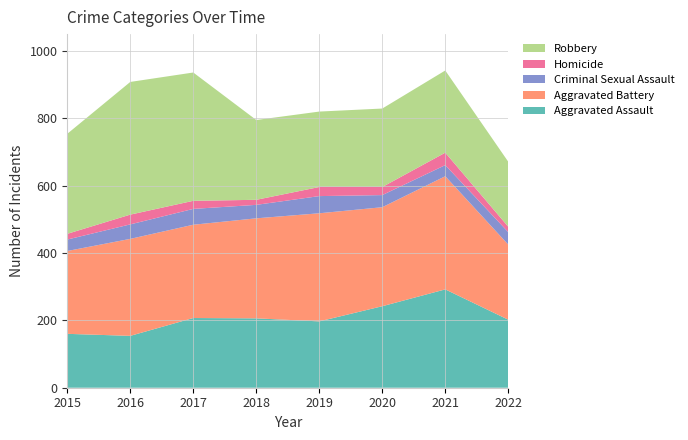

Reading right to left, list all the values displayed in this chart.

Aggravated Assault: 202	292	242	197	206	207	154	160
Aggravated Battery: 223	336	294	321	297	277	288	246
Criminal Sexual Assault: 37	33	36	51	40	47	43	34
Homicide: 16	37	24	27	15	24	29	17
Robbery: 193	244	233	224	237	381	394	297